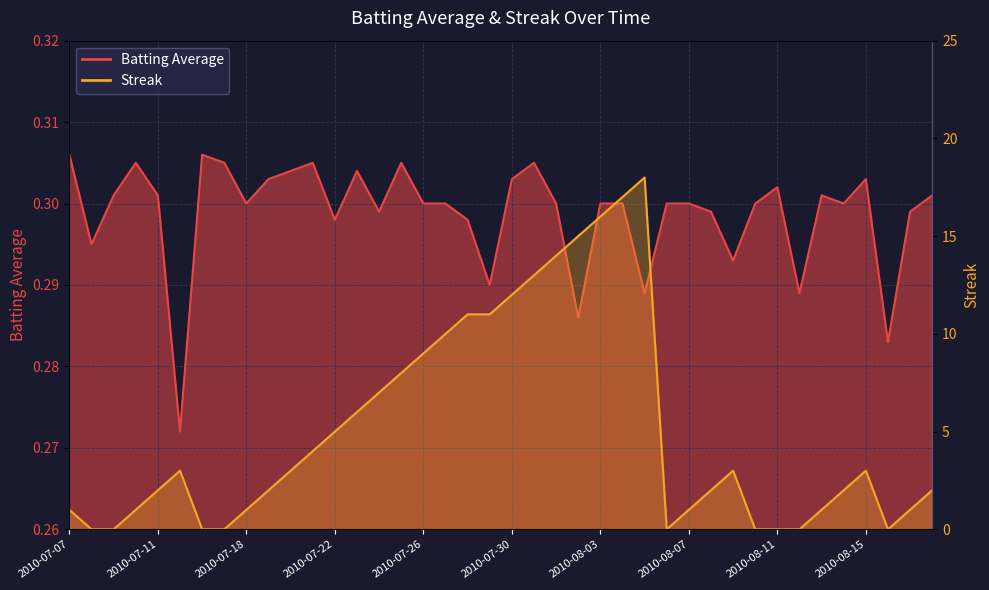

What is the value of the Streak point at the 40th from the left?

2.0